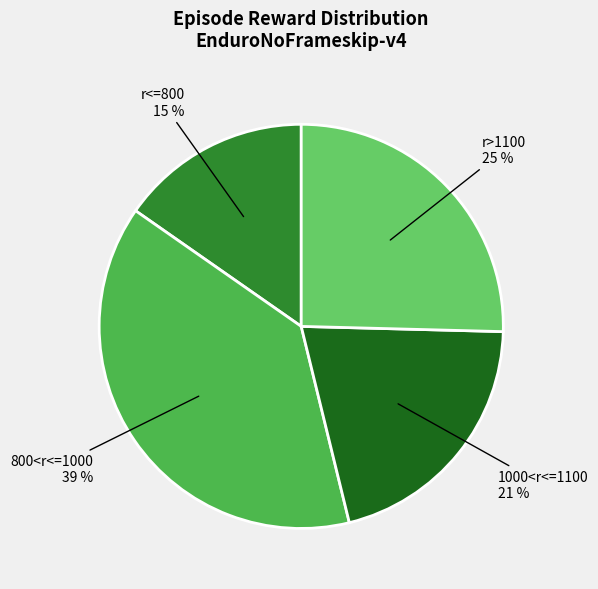

Is it true that r>1100 is 19% of the pie?

False